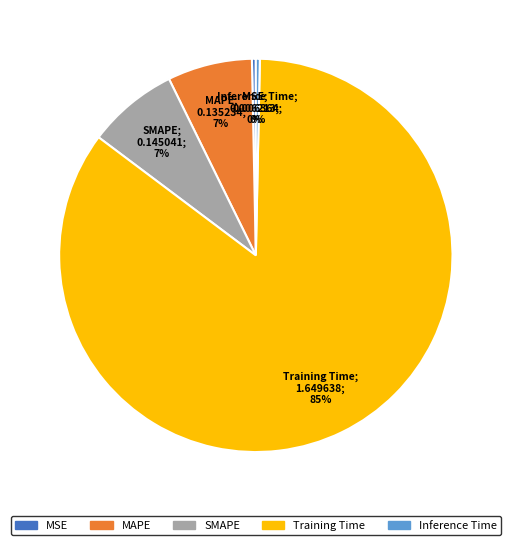

How many segments does this pie chart have?

5